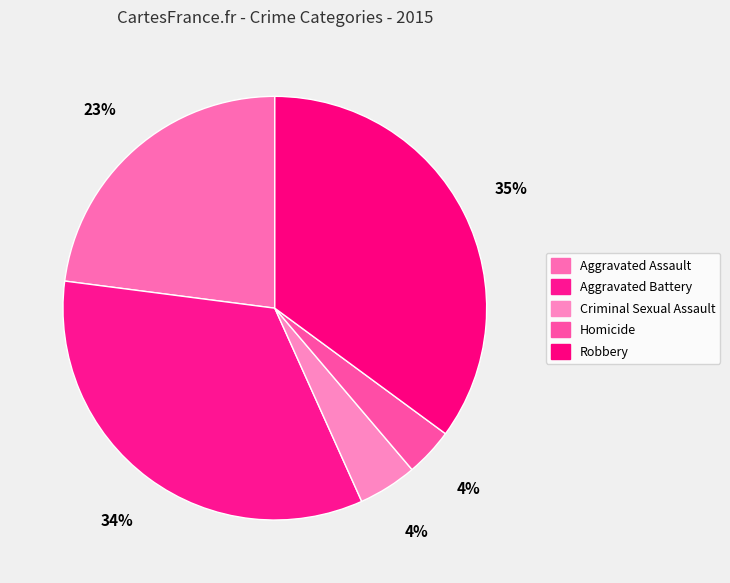

To the nearest percent, what is the average slice percentage?

20%